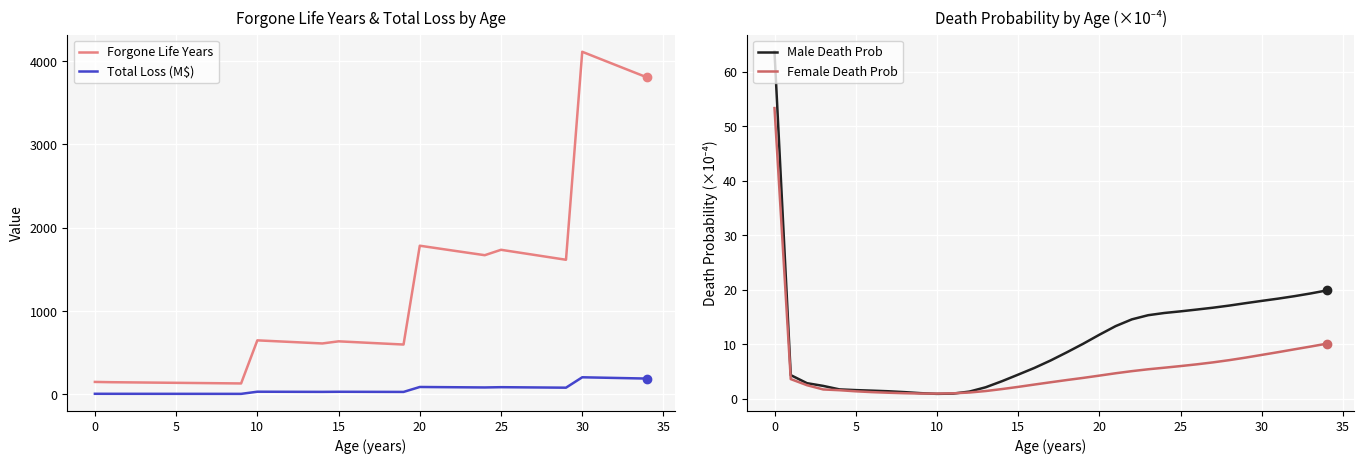

What is the label of the 3rd point from the right?

32